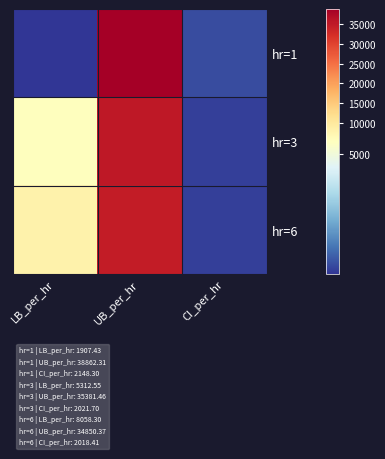

Which series has the widest spread of values?

hr=1